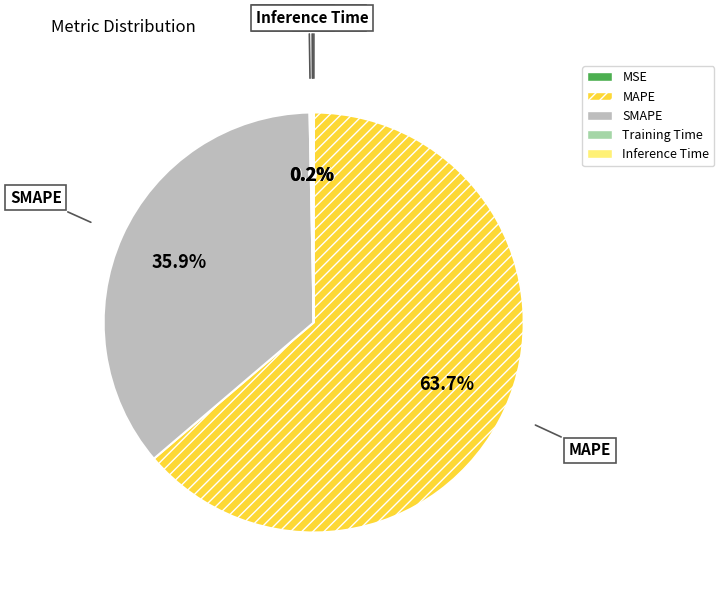

True or false: MAPE accounts for 78% of the total.

False